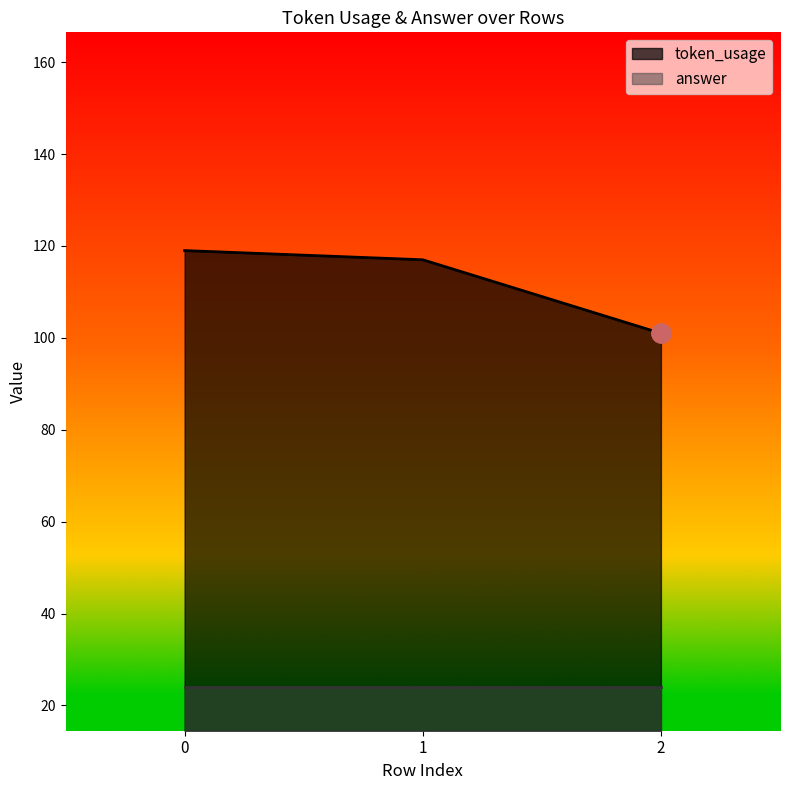

List the labels in order of value, largest first.

0, 1, 2